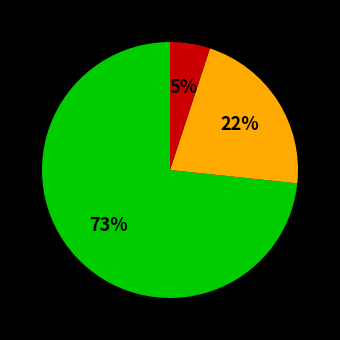

To the nearest percent, what is the average slice percentage?

33%